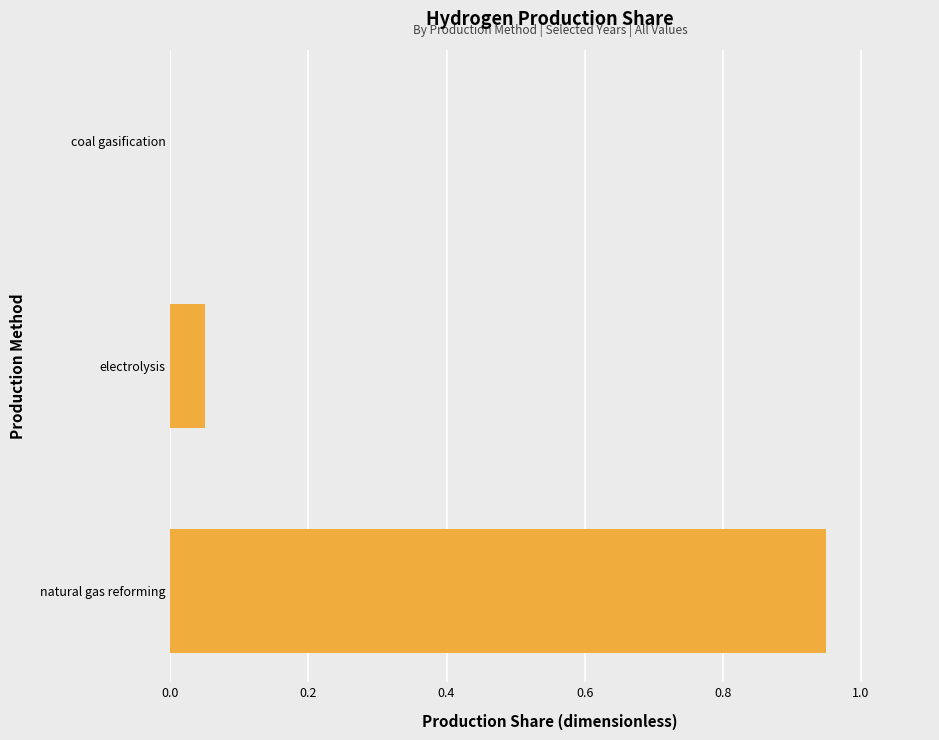

Which category has the highest value across all series?

natural gas reforming